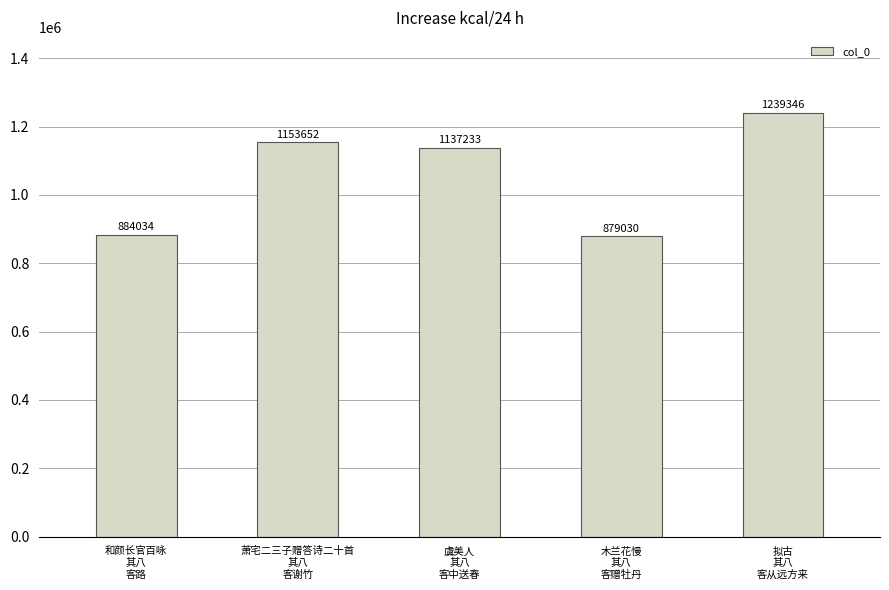

Rank the categories by value from lowest to highest.

木兰花慢
其八
客赠牡丹, 和颜长官百咏
其八
客路, 虞美人
其八
客中送春, 萧宅二三子赠答诗二十首
其八
客谢竹, 拟古
其八
客从远方来